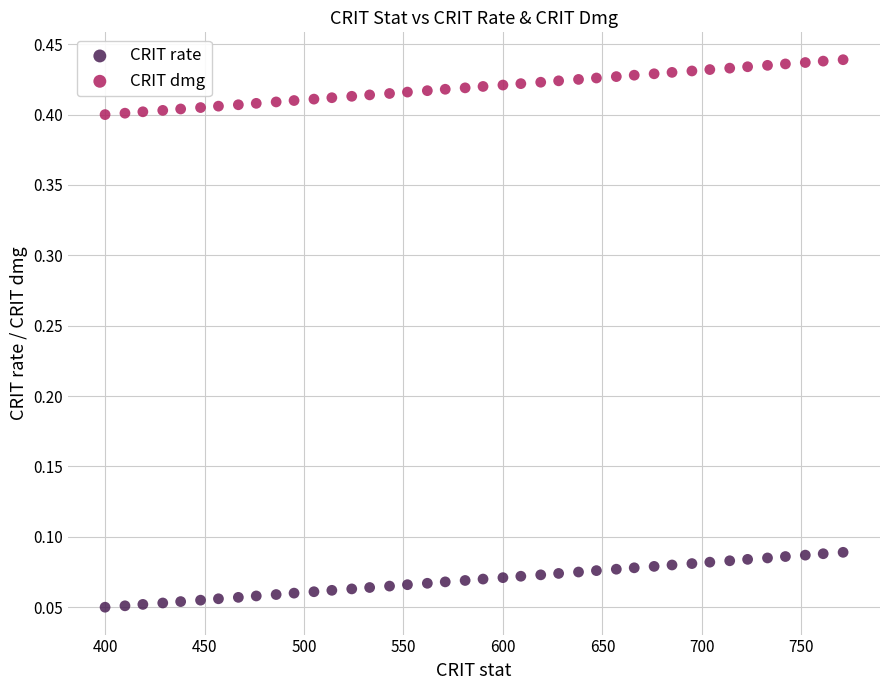

Which series contains the highest Y value?

CRIT dmg